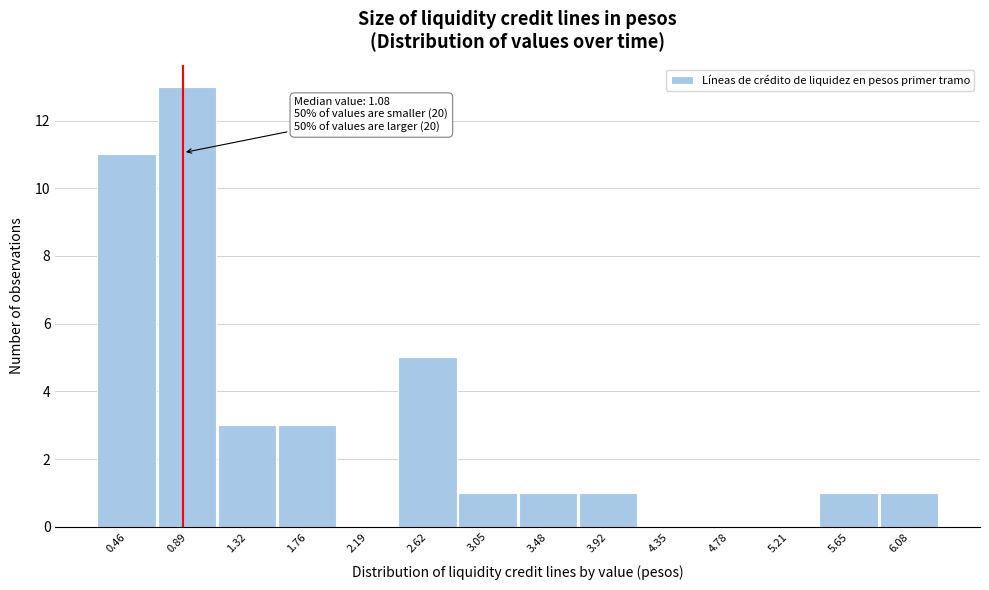

Reading left to right, extract all data points from this chart.

0.46=11	0.89=13	1.32=3	1.76=3	2.19=0	2.62=5	3.05=1	3.48=1	3.92=1	4.35=0	4.78=0	5.21=0	5.65=1	6.08=1